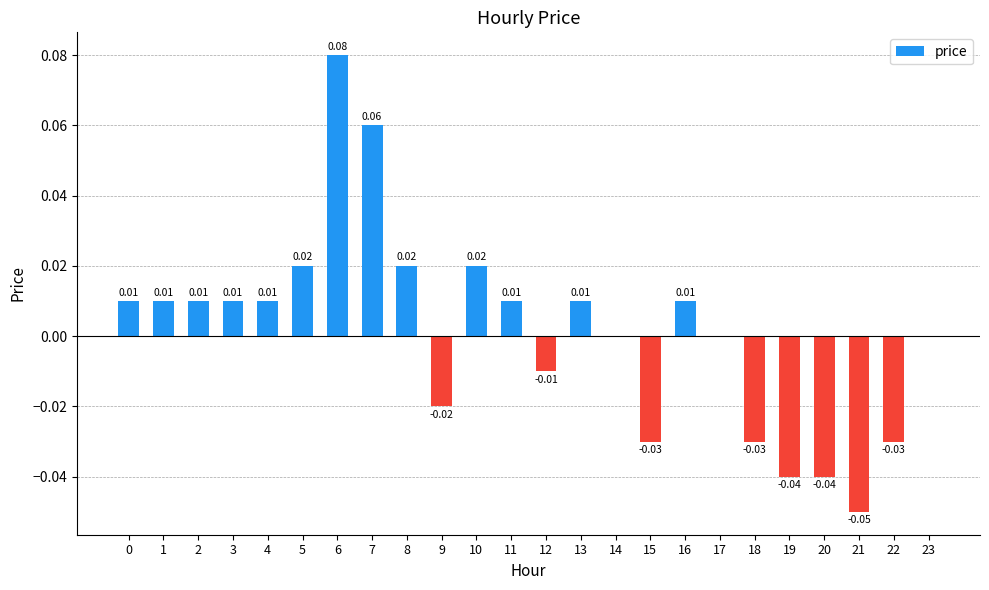

Between 17 and 11, which is larger?

11